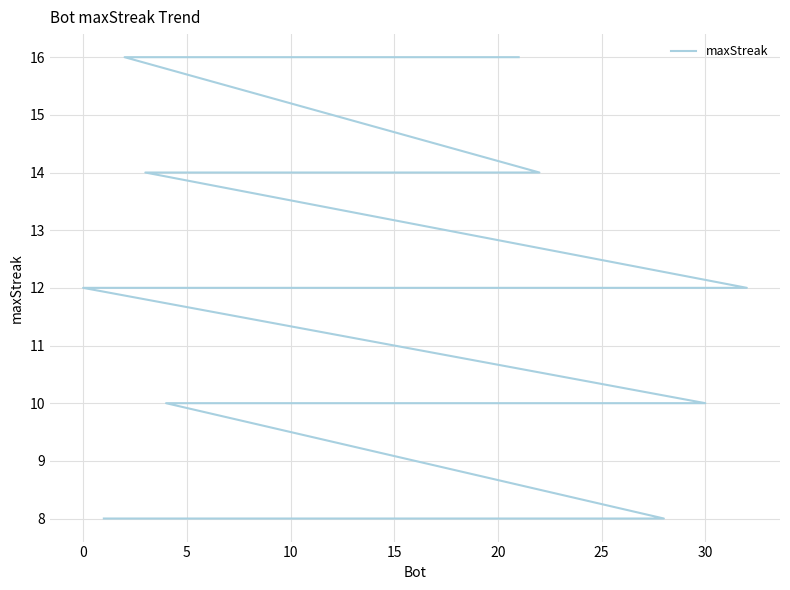

The value at 12 is 17. True or false?

False